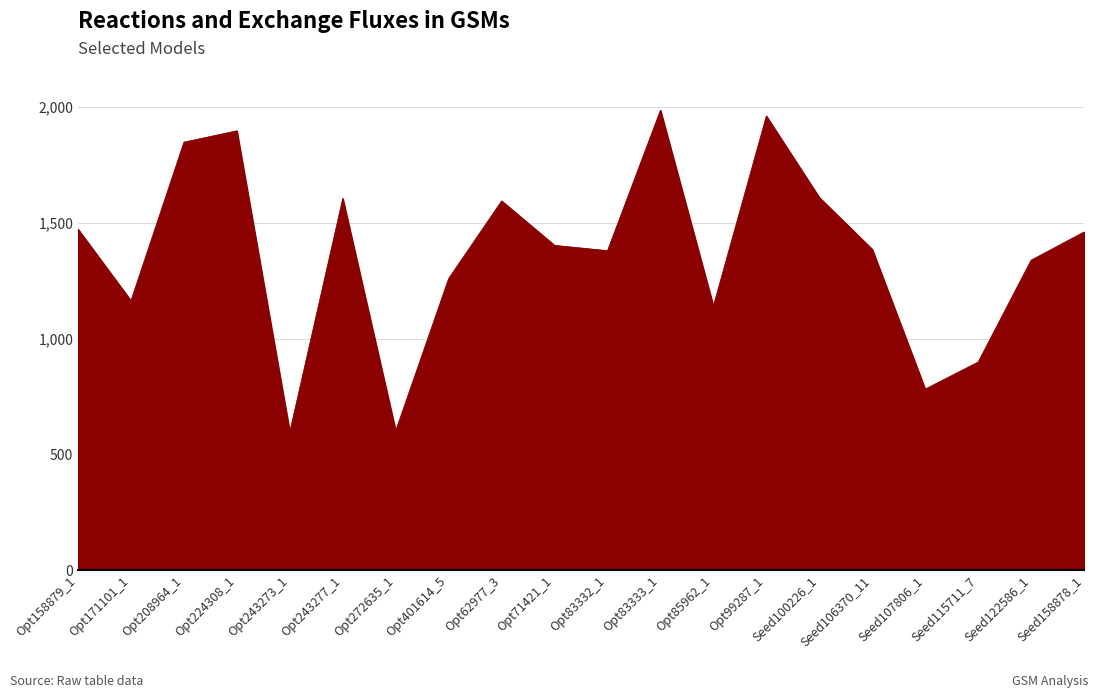

Approximately how many times larger is the value at Opt85962_1 compared to Opt243277_1?

0.7